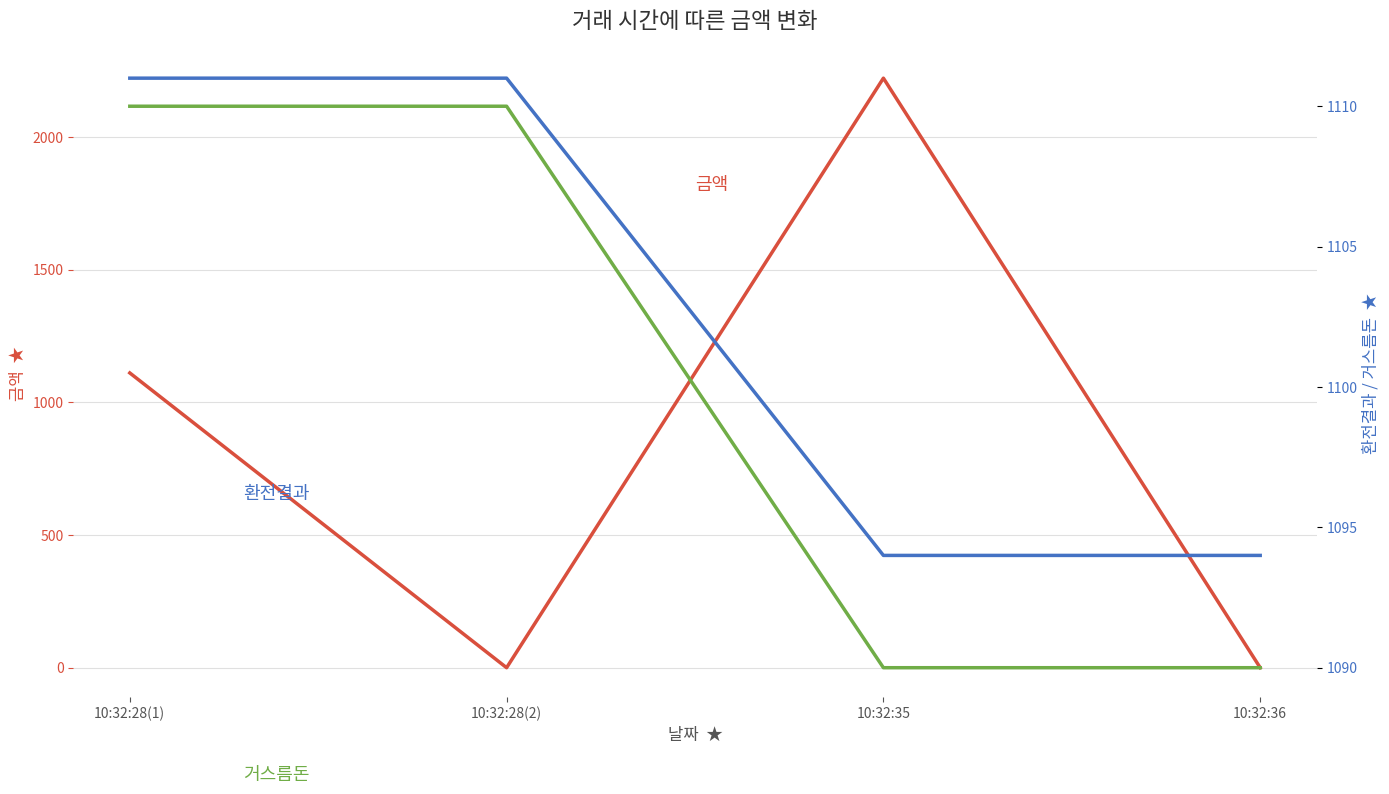

What is the label of the 4th point from the left?

10:32:36